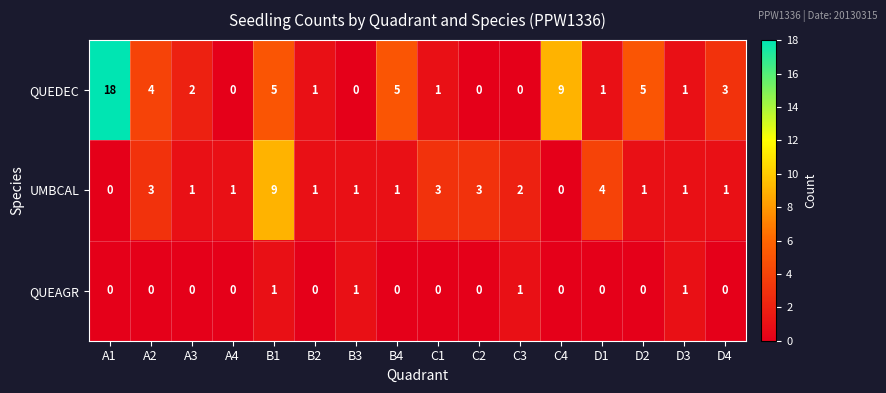

Which category has the highest value in the QUEDEC series?

A1